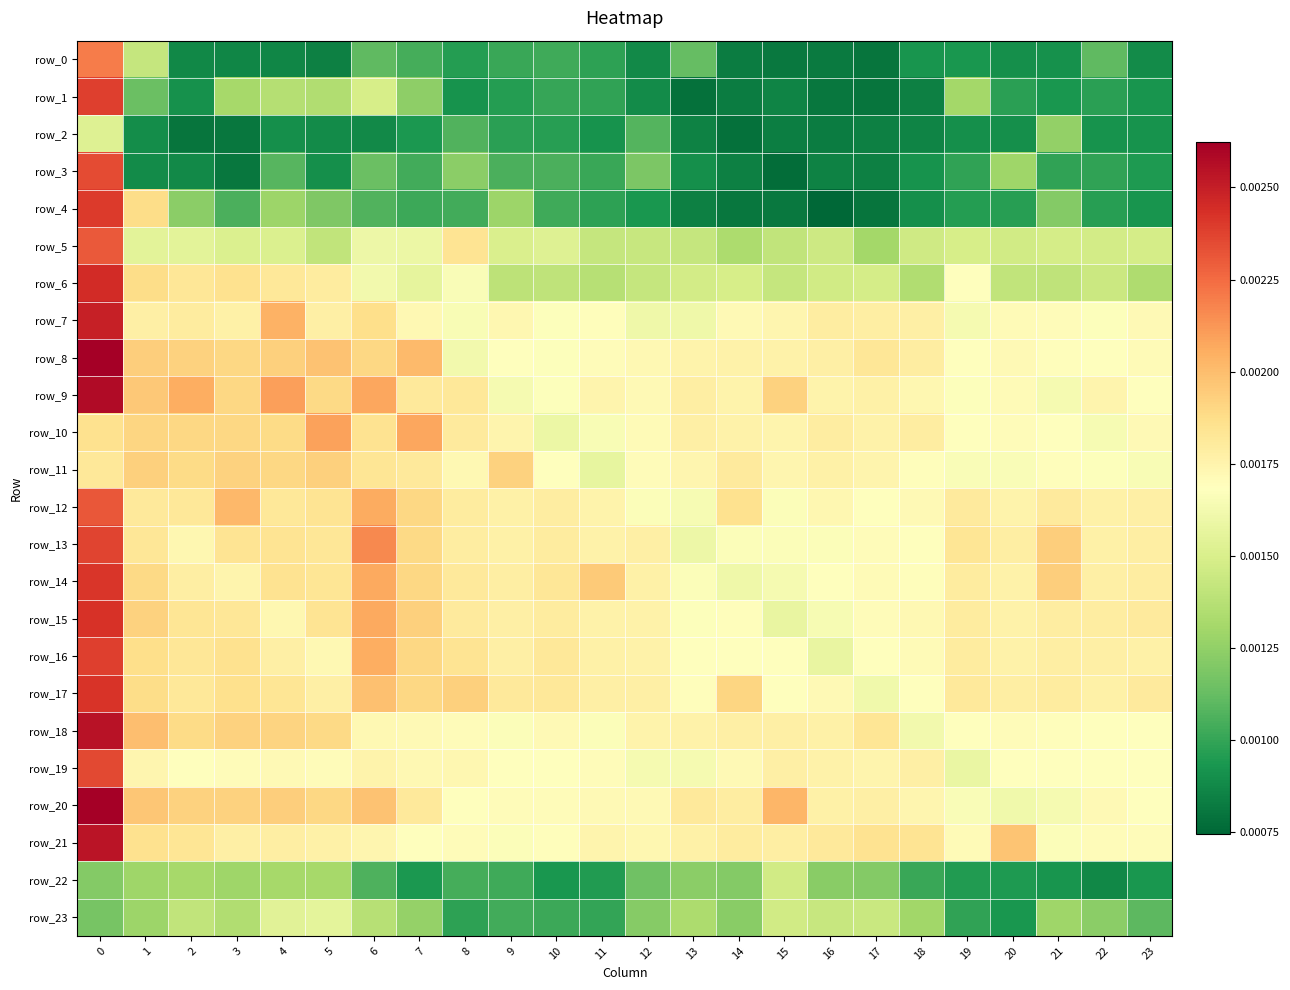

Rank the series at 14 from lowest to highest value.

row_2, row_4, row_0, row_1, row_3, row_22, row_23, row_5, row_6, row_14, row_13, row_16, row_15, row_7, row_19, row_9, row_10, row_8, row_18, row_20, row_21, row_11, row_12, row_17